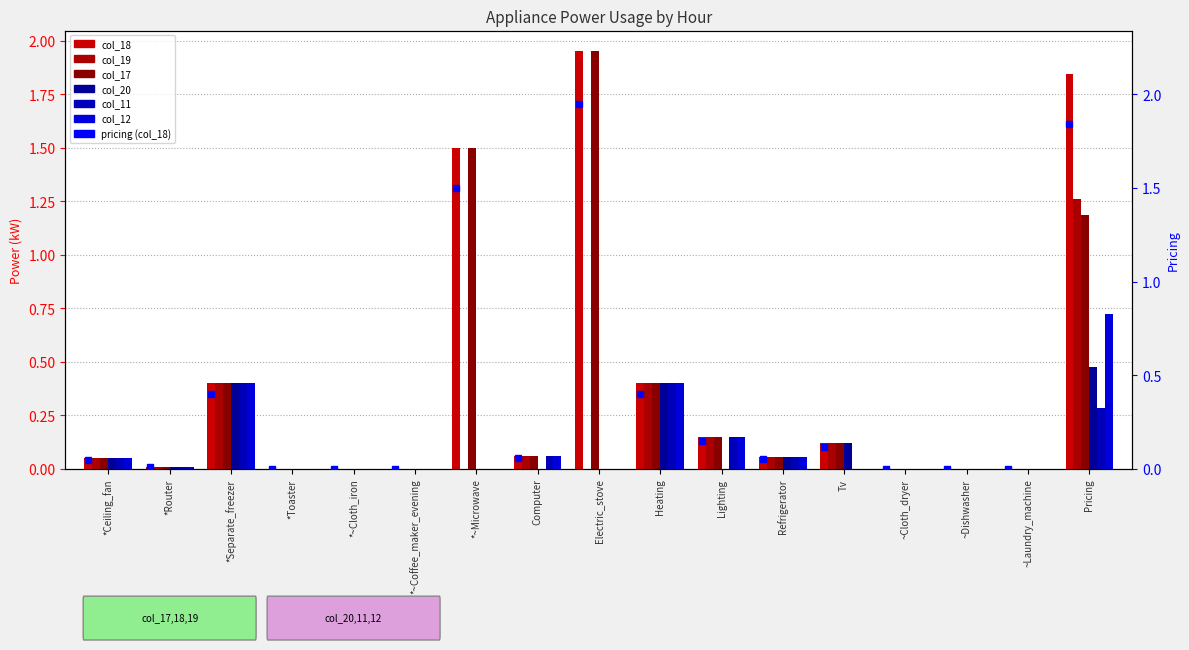

Count the number of categories in the chart.

17